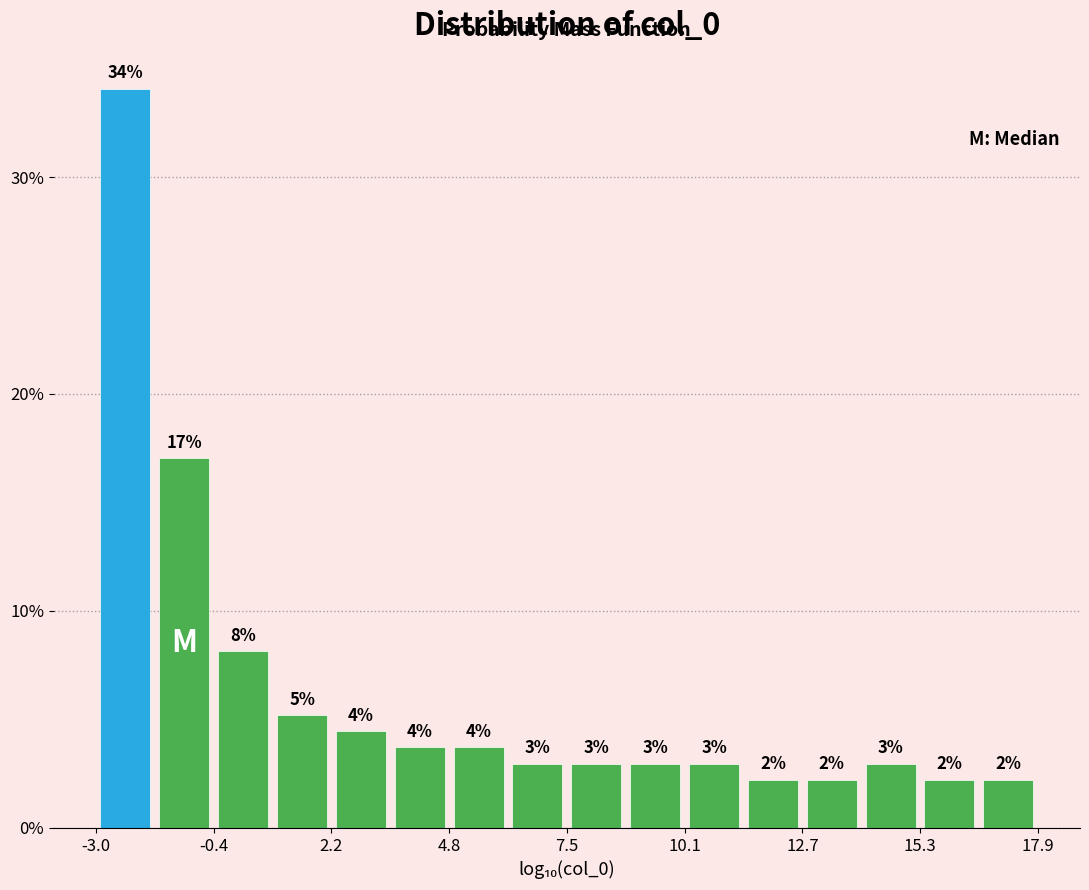

Around what value on the x-axis is the tallest bar? Give the approximate position of its centre, as read against the axis.

-2.5